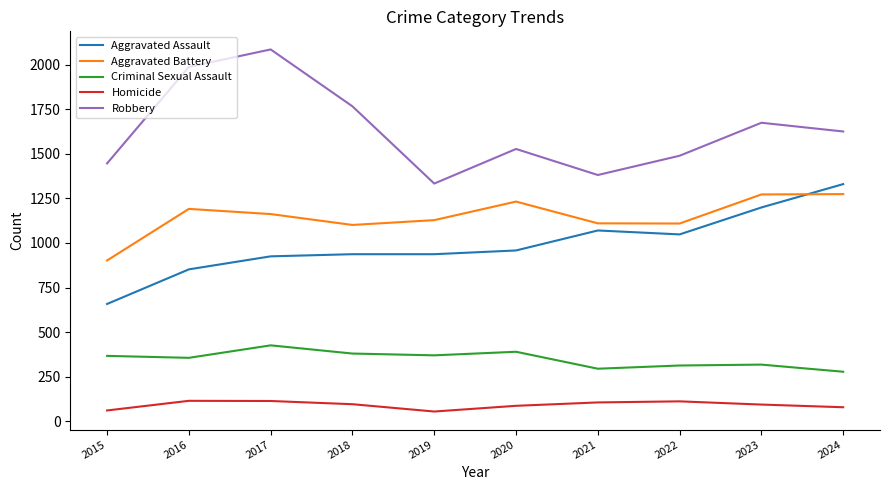

At 2018, list the series in order from smallest to largest.

Homicide, Criminal Sexual Assault, Aggravated Assault, Aggravated Battery, Robbery